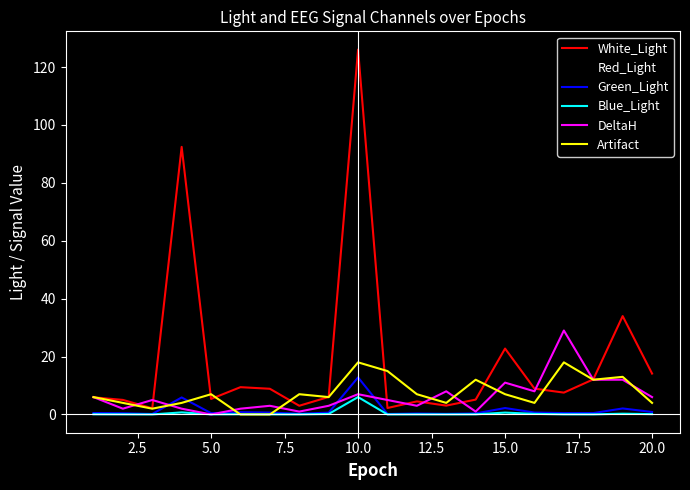

Which series has the largest range (max minus min)?

White_Light